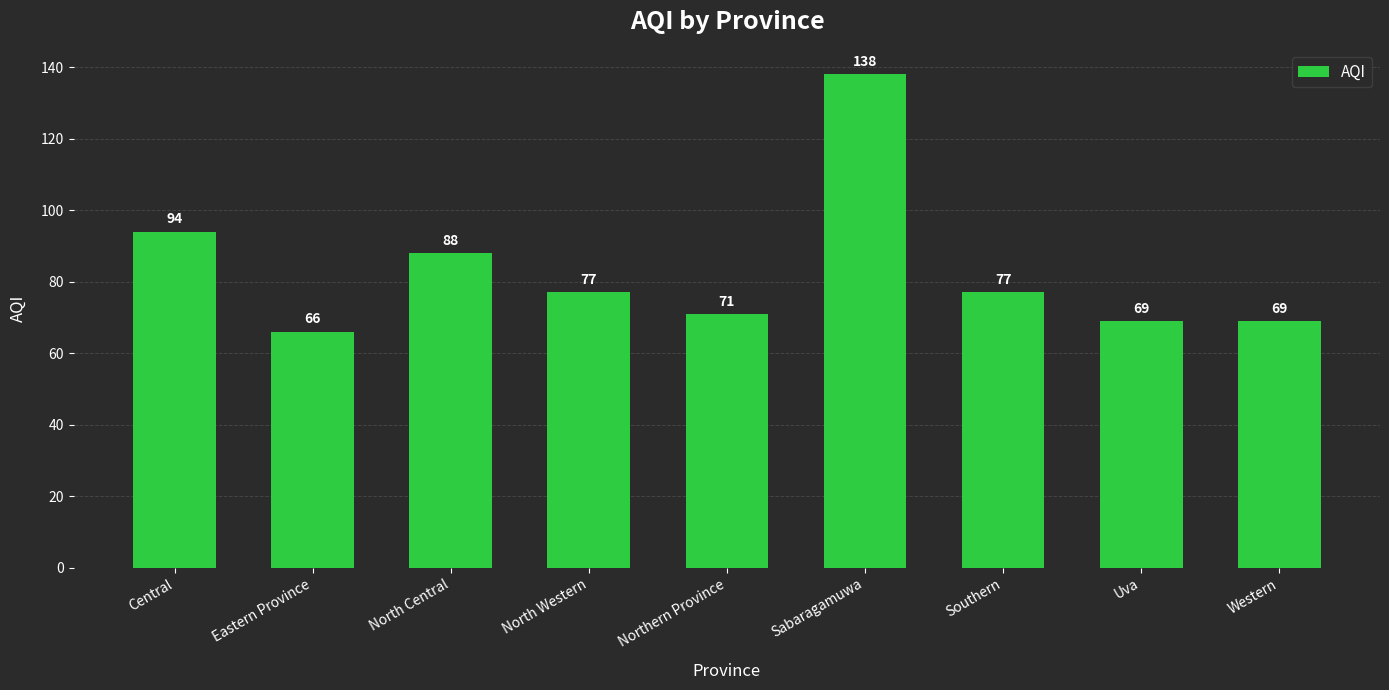

What is the label of the 6th bar from the right?

North Western